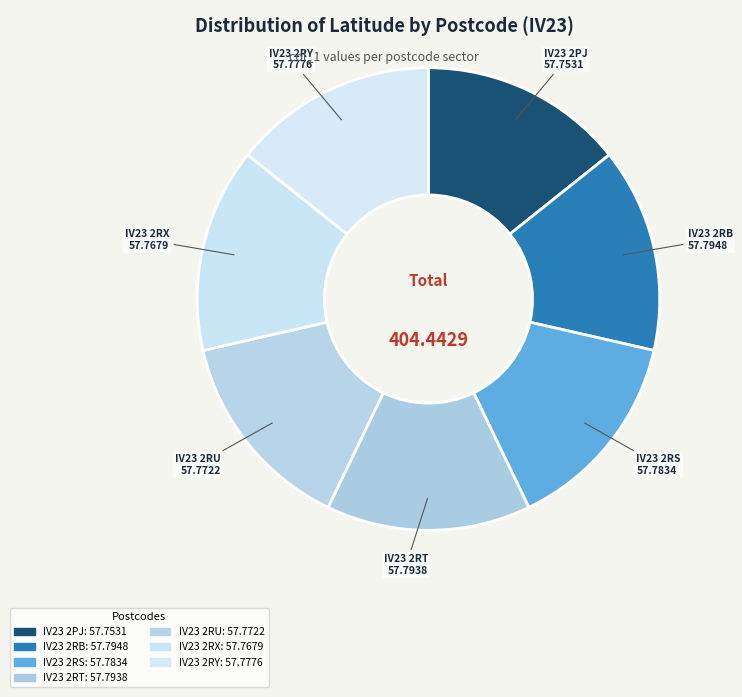

To the nearest percent, what is the combined percentage of IV23 2PJ and IV23 2RT?

29%